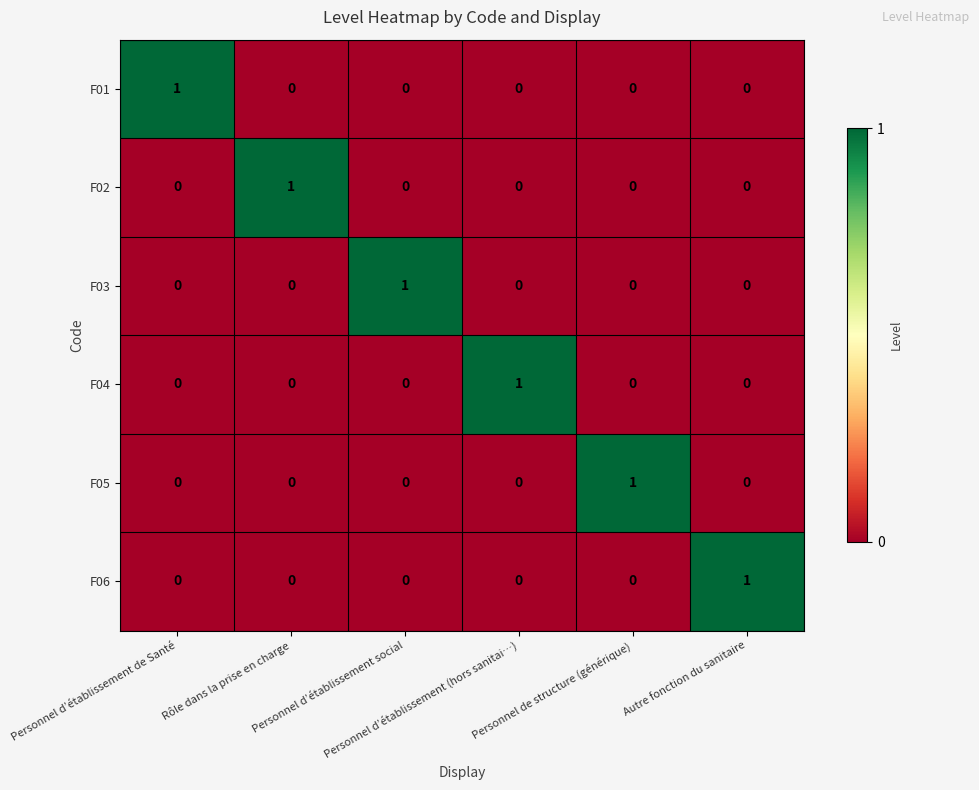

At how many categories does at least one series exceed 0?

6